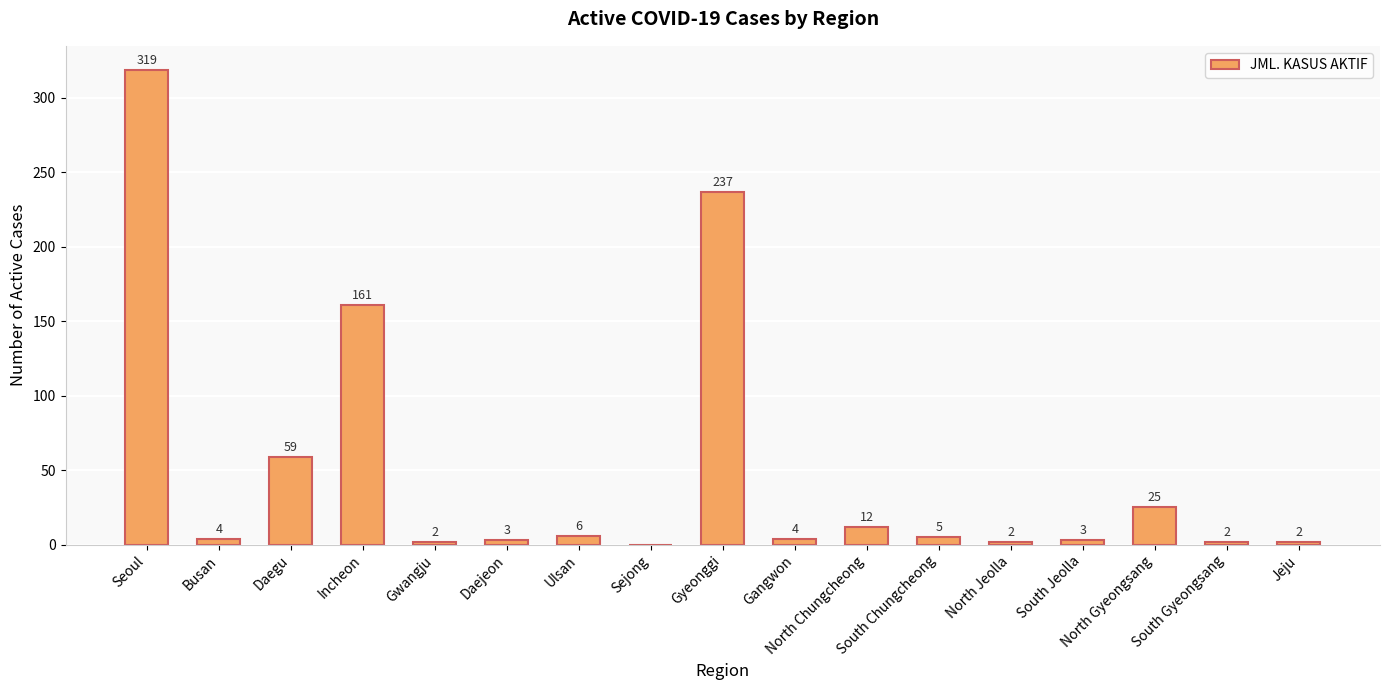

What is the sum of the values at Seoul and Incheon?

480